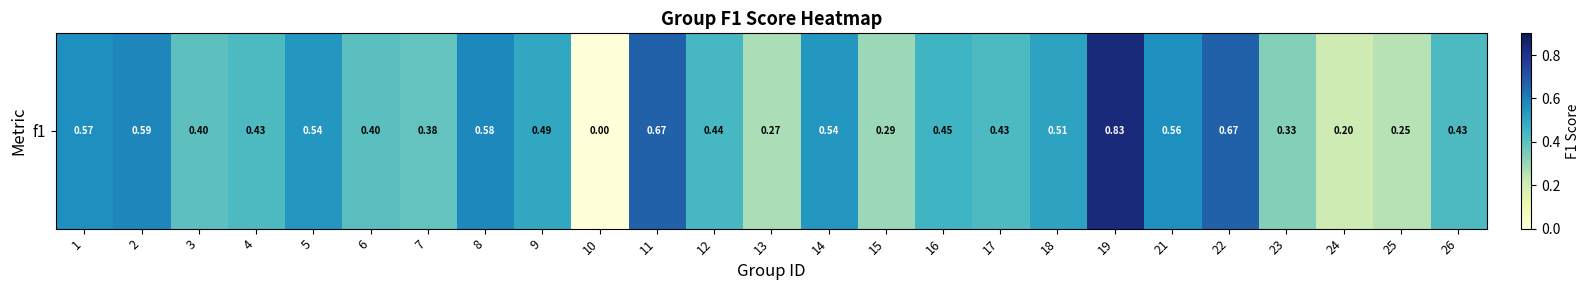

Reading left to right, list all the values displayed in this chart.

0.6	0.6	0.4	0.4	0.5	0.4	0.4	0.6	0.5	0.0	0.7	0.4	0.3	0.5	0.3	0.5	0.4	0.5	0.8	0.6	0.7	0.3	0.2	0.2	0.4